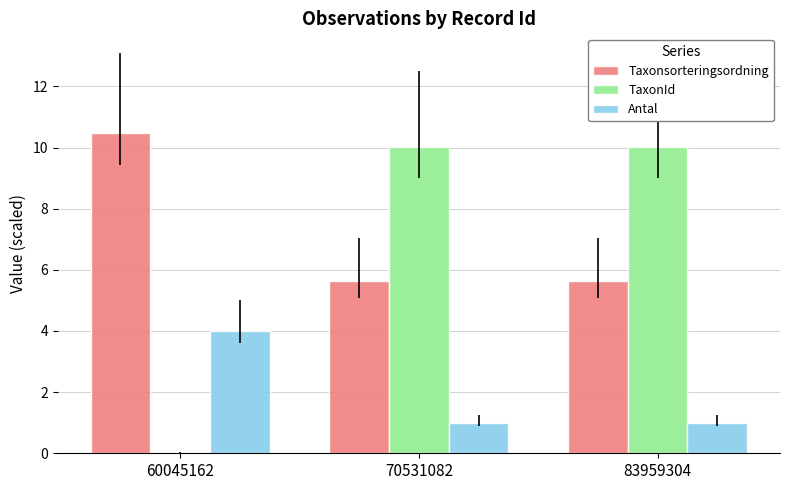

The TaxonId series shows 0.0 at 60045162. True or false?

True